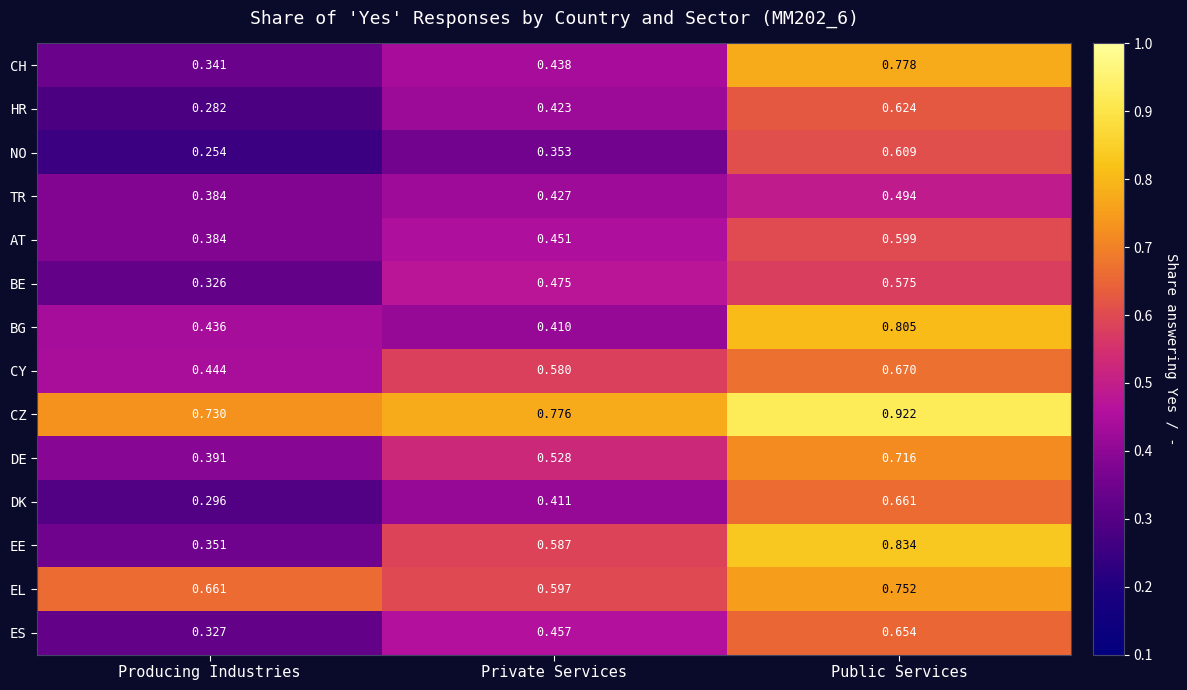

At which label is EL closest to 0?

Private Services